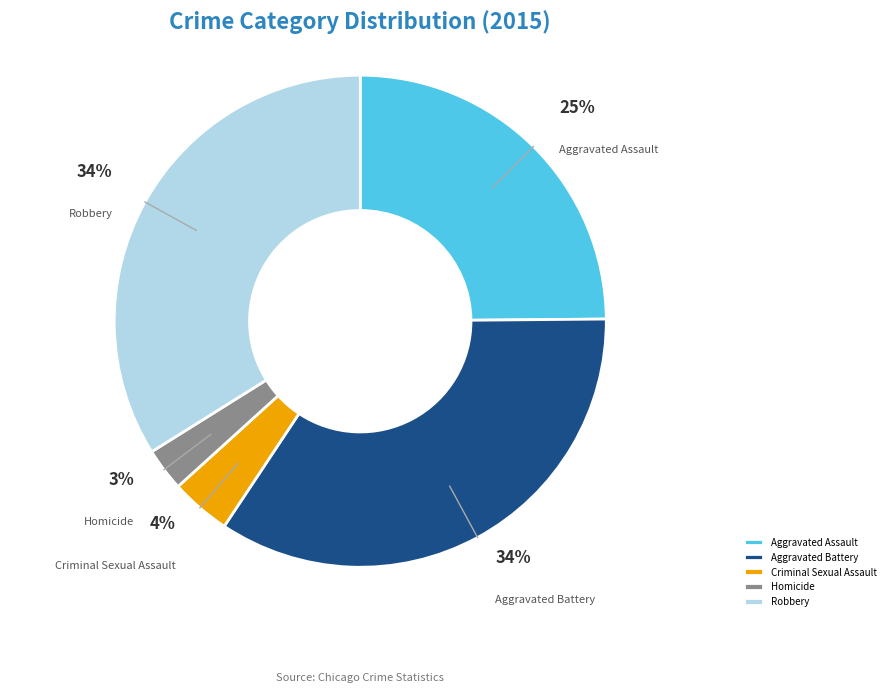

Do Criminal Sexual Assault and Aggravated Battery together represent more than half of the pie?

No